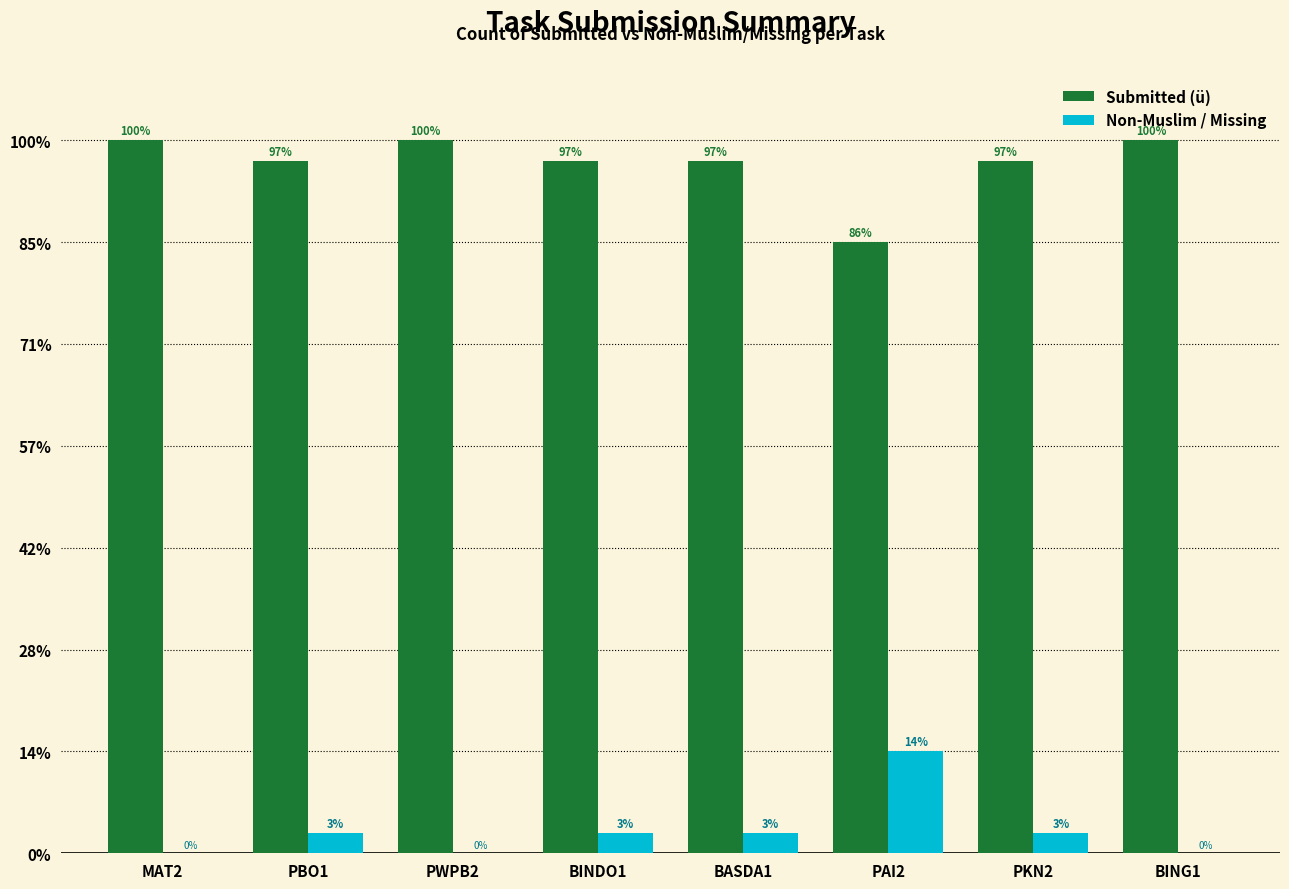

At which label is Submitted (ü) closest to 32?

PBO1